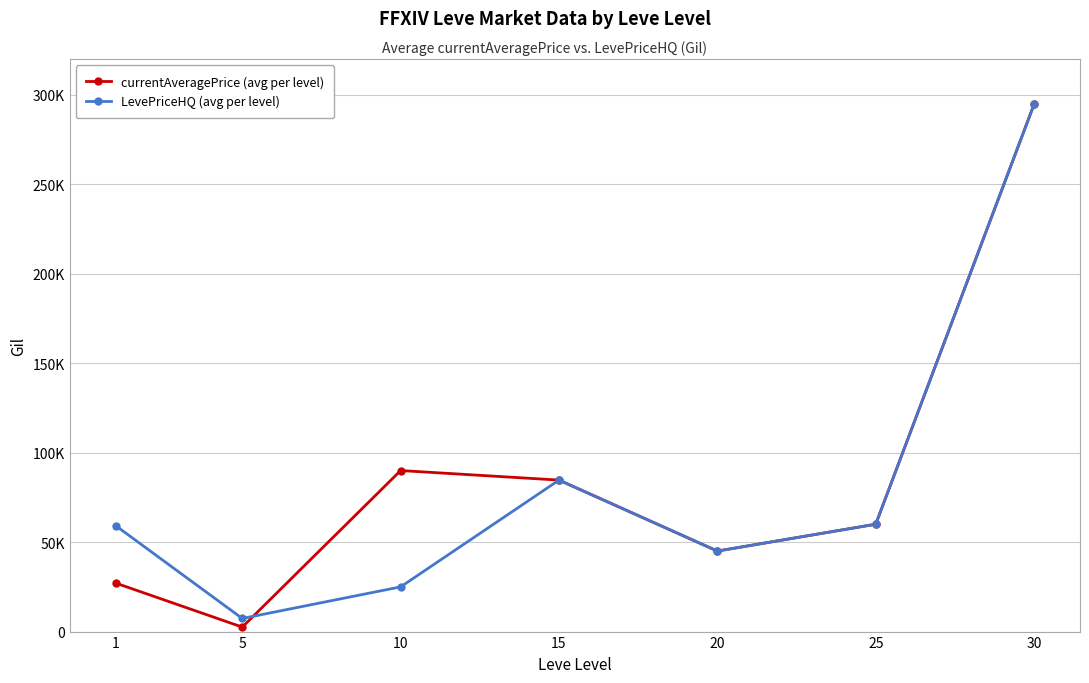

Where is the first local maximum for currentAveragePrice (avg per level)?

10